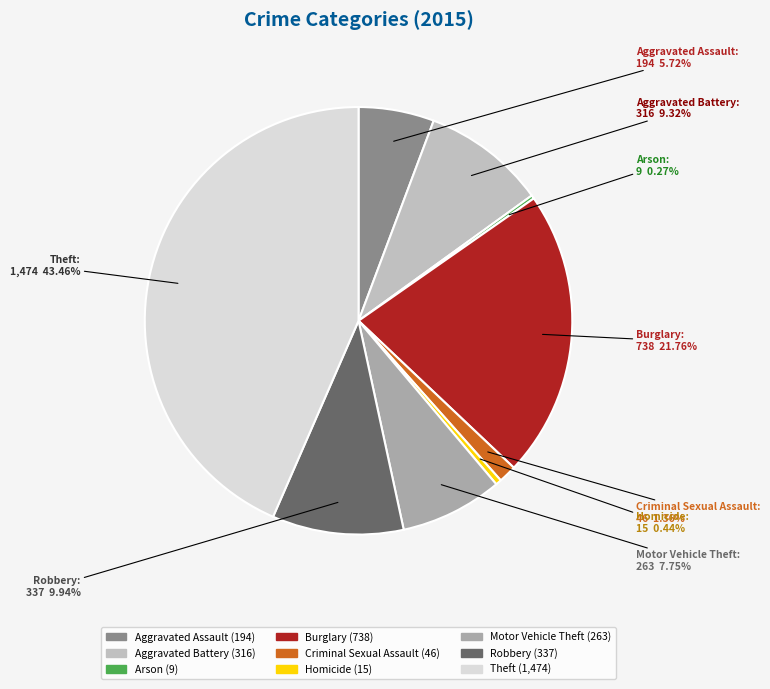

To the nearest percent, what is the difference between the largest and smallest slice percentages?

43%